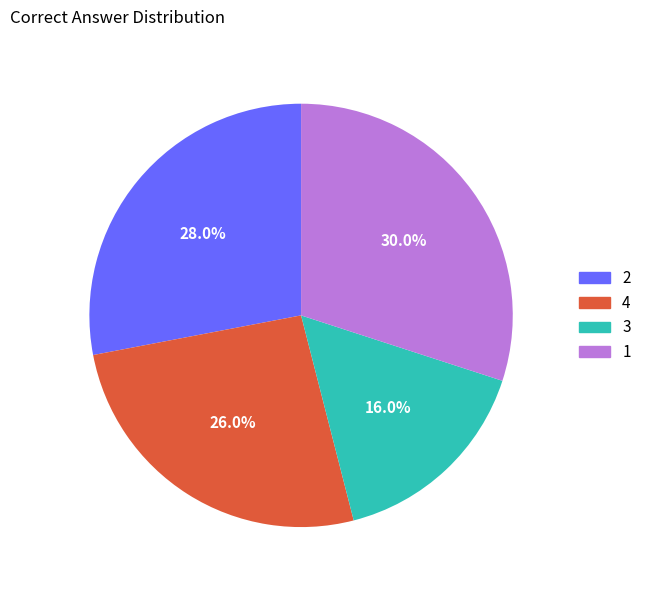

What is the smallest slice in the pie chart?

3